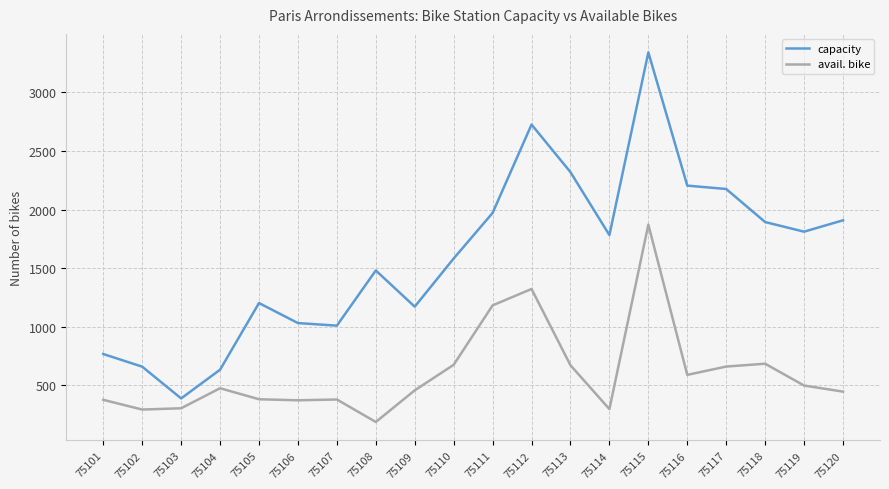

True or false: avail. bike and capacity intersect in this chart.

False